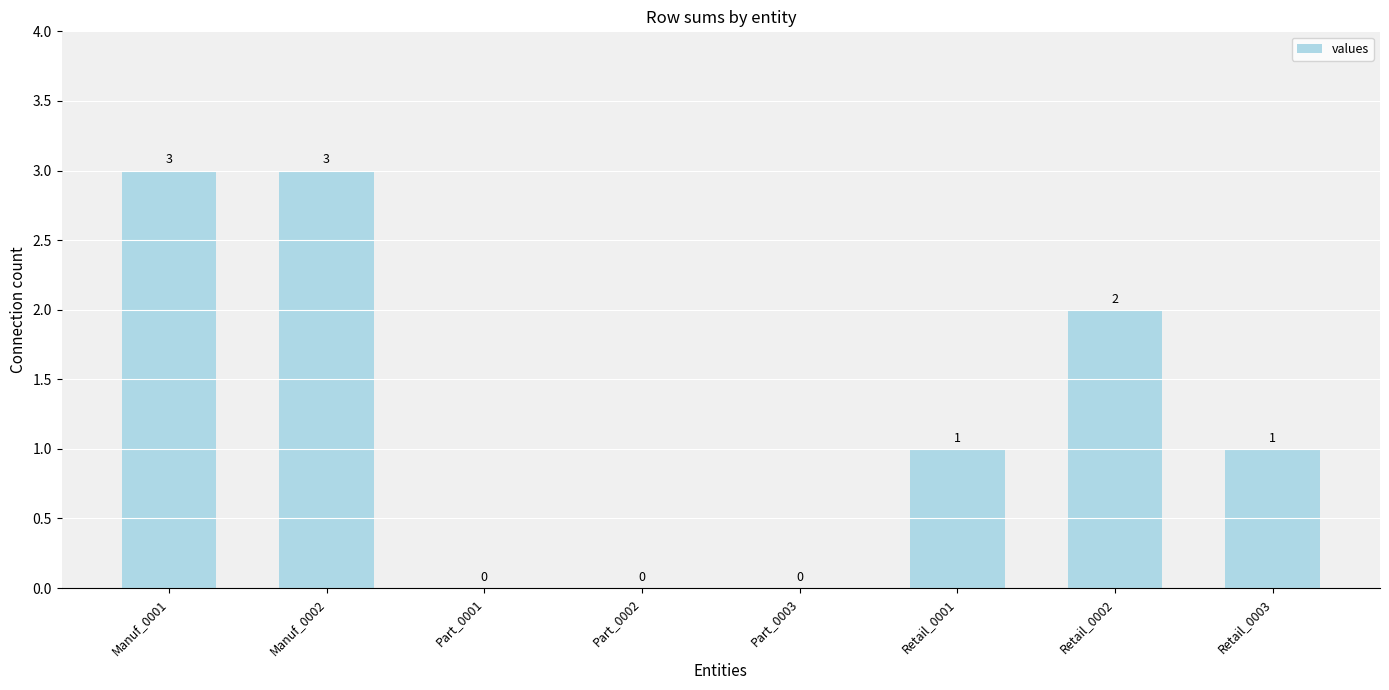

How many distinct data groups are displayed?

1